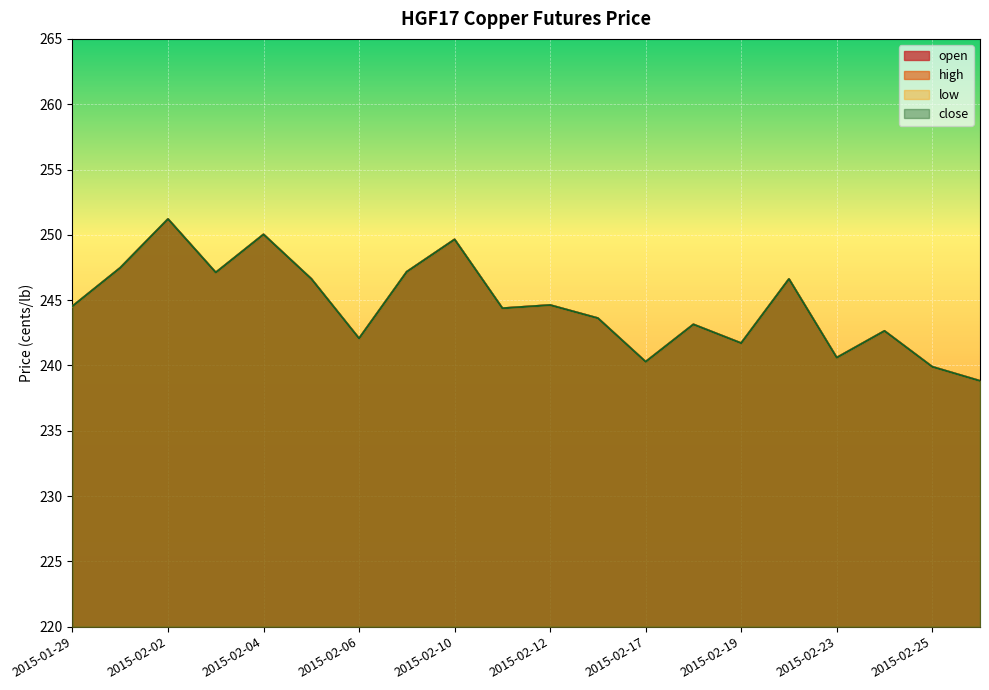

Reading left to right, transcribe all the data shown in this chart.

open: 2015-01-29=244.5	2015-01-30=247.5	2015-02-02=251.2	2015-02-03=247.1	2015-02-04=250.0	2015-02-05=246.6	2015-02-06=242.1	2015-02-09=247.2	2015-02-10=249.6	2015-02-11=244.4	2015-02-12=244.6	2015-02-13=243.6	2015-02-17=240.3	2015-02-18=243.1	2015-02-19=241.7	2015-02-20=246.6	2015-02-23=240.6	2015-02-24=242.6	2015-02-25=239.9	2015-02-26=238.8
high: 2015-01-29=244.5	2015-01-30=247.5	2015-02-02=251.2	2015-02-03=247.1	2015-02-04=250.0	2015-02-05=246.6	2015-02-06=242.1	2015-02-09=247.2	2015-02-10=249.6	2015-02-11=244.4	2015-02-12=244.6	2015-02-13=243.6	2015-02-17=240.3	2015-02-18=243.1	2015-02-19=241.7	2015-02-20=246.6	2015-02-23=240.6	2015-02-24=242.6	2015-02-25=239.9	2015-02-26=238.8
low: 2015-01-29=244.5	2015-01-30=247.5	2015-02-02=251.2	2015-02-03=247.1	2015-02-04=250.0	2015-02-05=246.6	2015-02-06=242.1	2015-02-09=247.2	2015-02-10=249.6	2015-02-11=244.4	2015-02-12=244.6	2015-02-13=243.6	2015-02-17=240.3	2015-02-18=243.1	2015-02-19=241.7	2015-02-20=246.6	2015-02-23=240.6	2015-02-24=242.6	2015-02-25=239.9	2015-02-26=238.8
close: 2015-01-29=244.5	2015-01-30=247.5	2015-02-02=251.2	2015-02-03=247.1	2015-02-04=250.0	2015-02-05=246.6	2015-02-06=242.1	2015-02-09=247.2	2015-02-10=249.6	2015-02-11=244.4	2015-02-12=244.6	2015-02-13=243.6	2015-02-17=240.3	2015-02-18=243.1	2015-02-19=241.7	2015-02-20=246.6	2015-02-23=240.6	2015-02-24=242.6	2015-02-25=239.9	2015-02-26=238.8